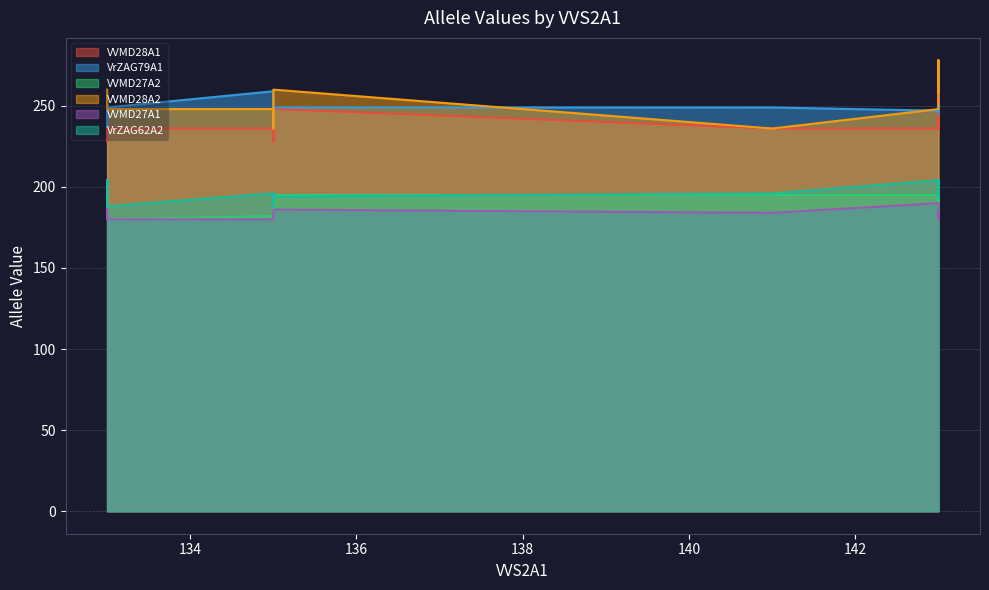

What is the difference between the second highest and second lowest values in the VVMD27A1 series?

6